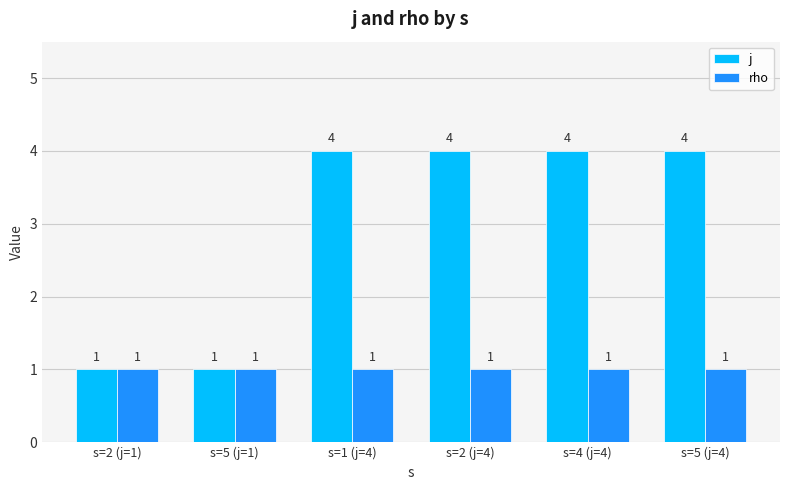

What position from the right is s=2 (j=4)?

3